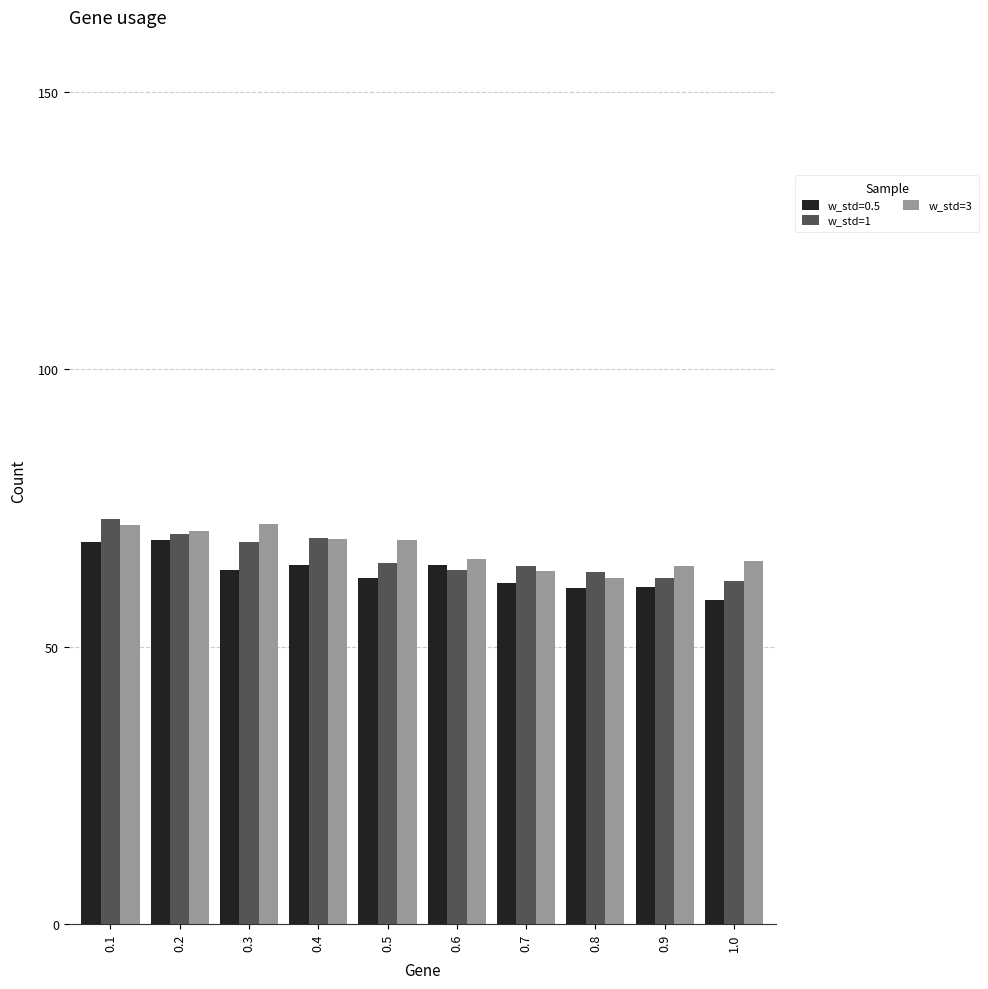

Rank the series by their average value, from lowest to highest.

w_std=0.5, w_std=1, w_std=3